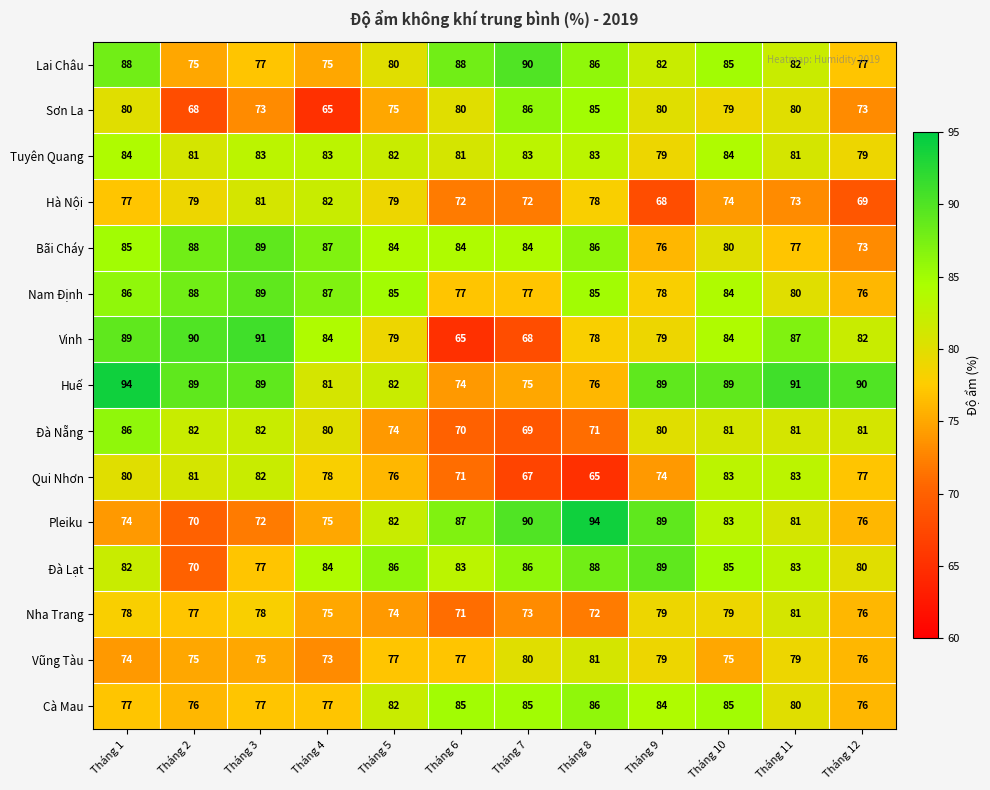

Count the number of categories in the chart.

12